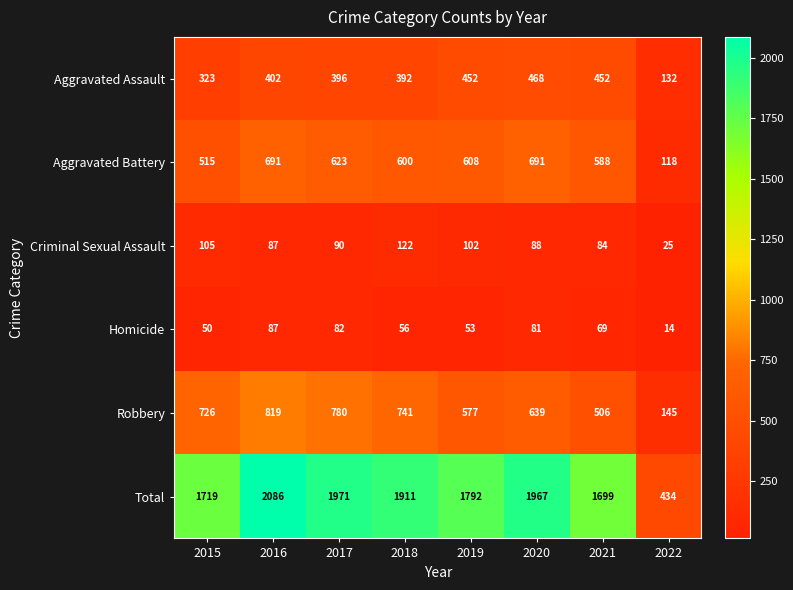

At which category is the sum across all series the highest?

2016